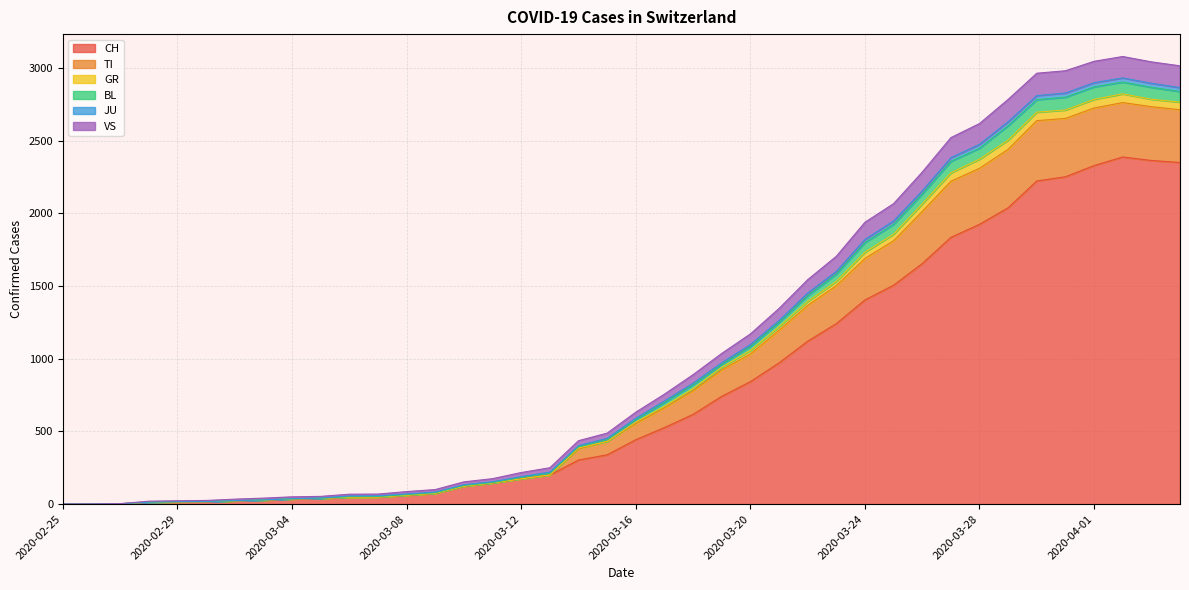

At which category does the chart reach its peak across all series?

2020-04-02